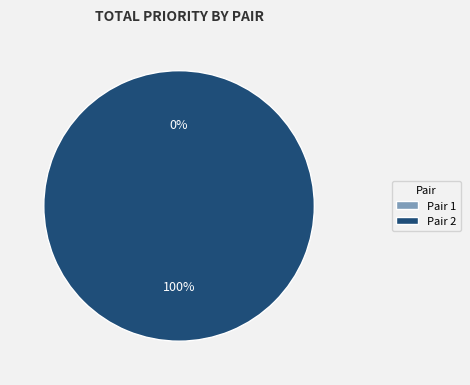

Does Pair 2 represent more than half of the total?

Yes